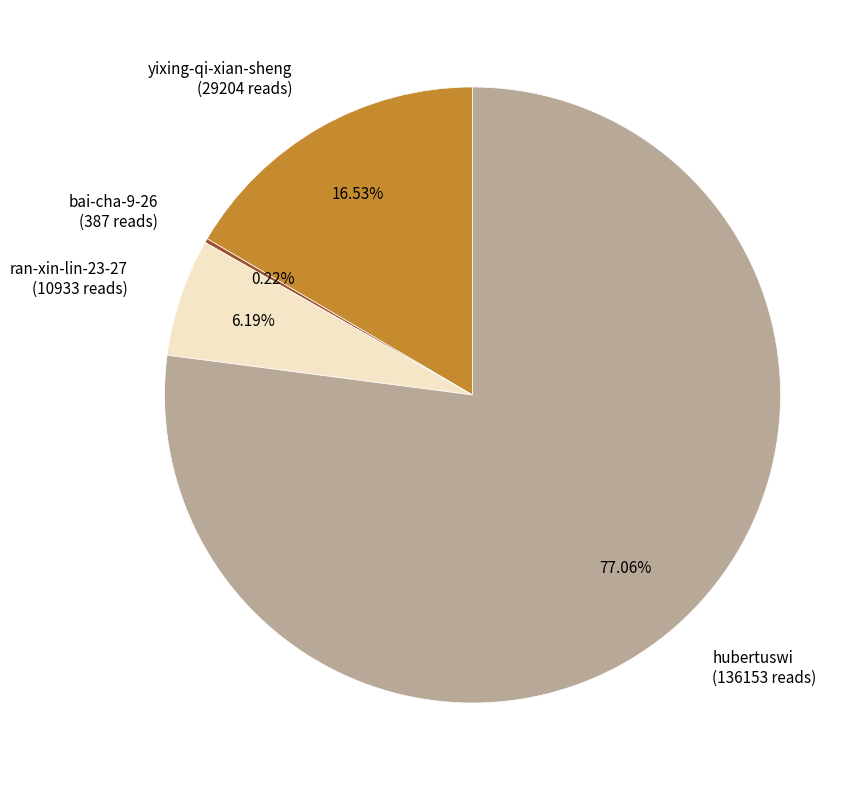

Do yixing-qi-xian-sheng (29204 reads) and hubertuswi (136153 reads) together represent more than half of the pie?

Yes